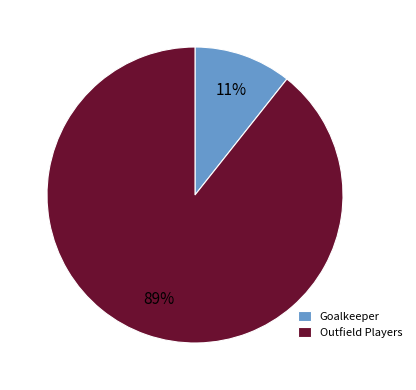

True or false: Goalkeeper accounts for 1% of the total.

False